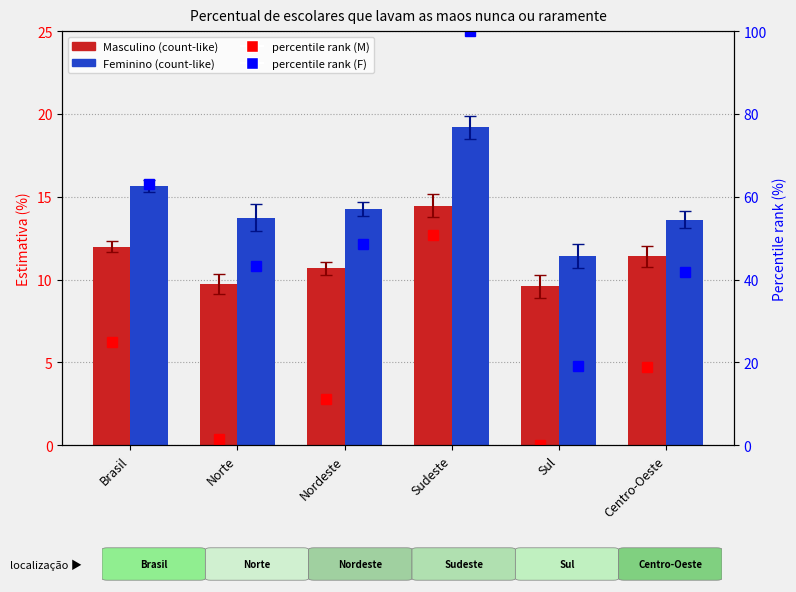

Are the bars horizontal?

No